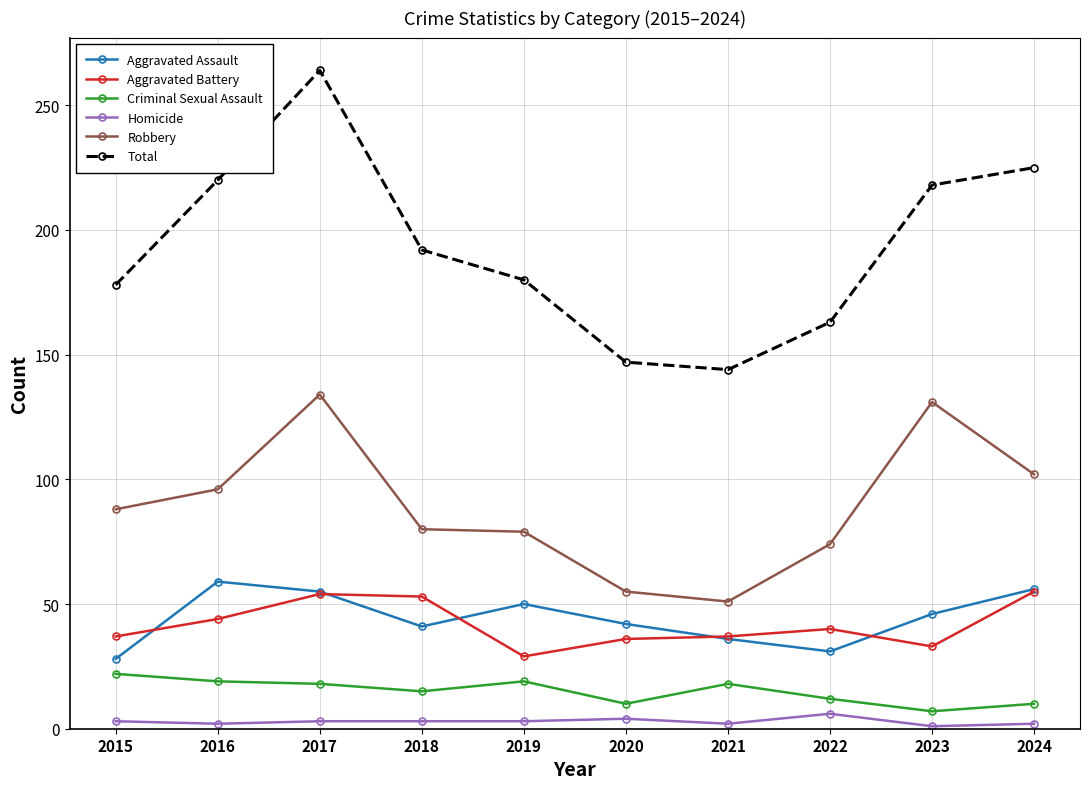

Between 2022 and 2023, which series saw the biggest shift?

Robbery